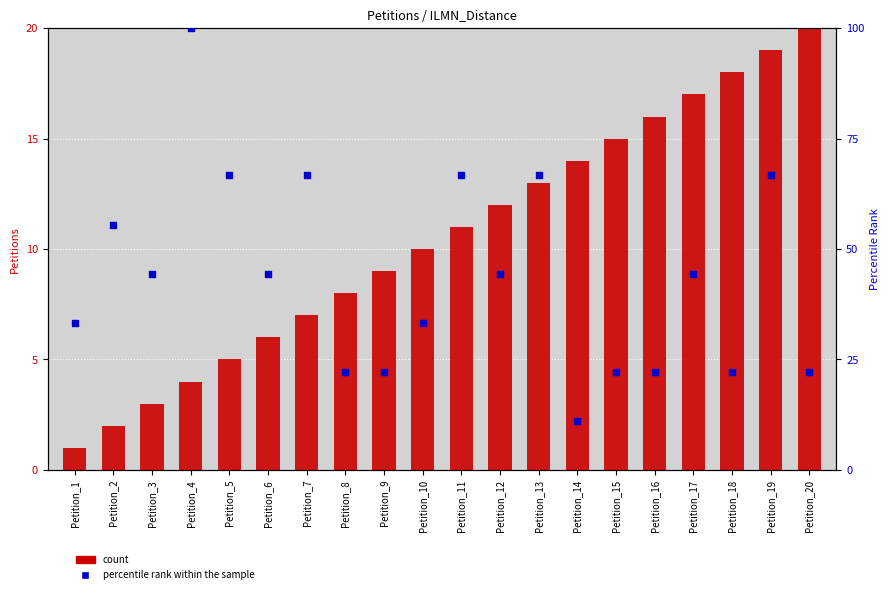

Which series has the largest total across all categories?

percentile rank within the sample